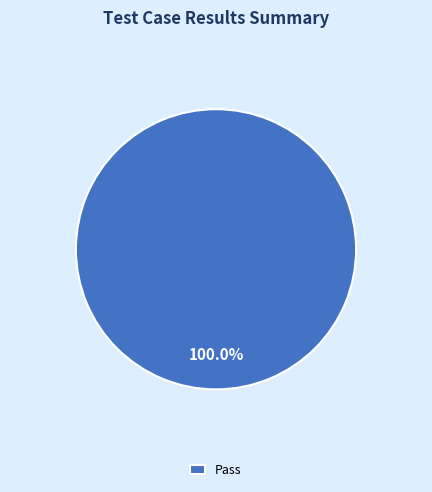

Rank the categories by value from highest to lowest.

Pass